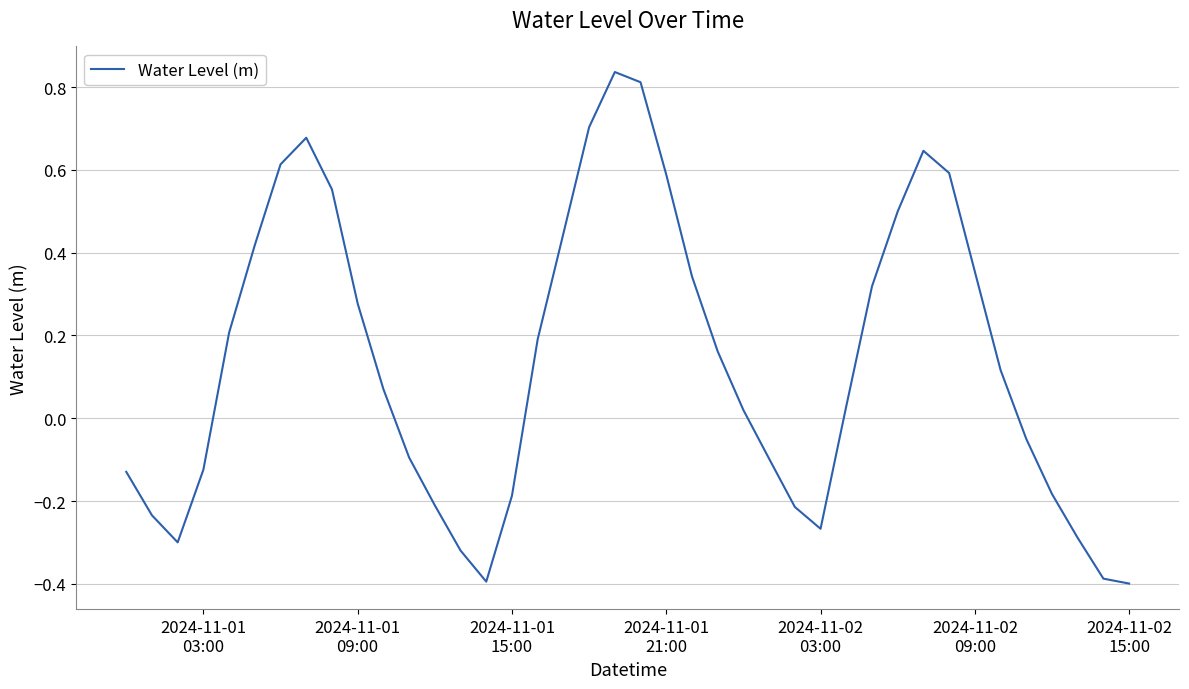

What is the difference between the maximum and minimum values?

1.2